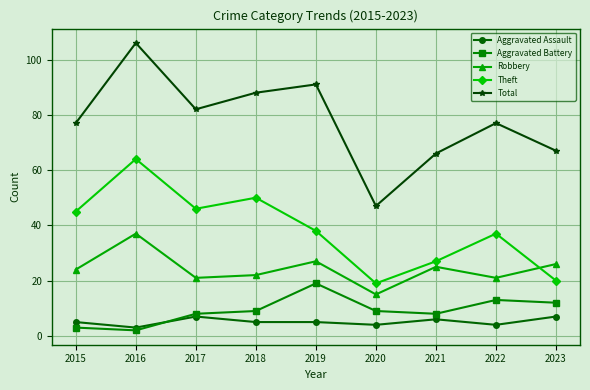

Which label corresponds to the smallest value in the chart?

2016